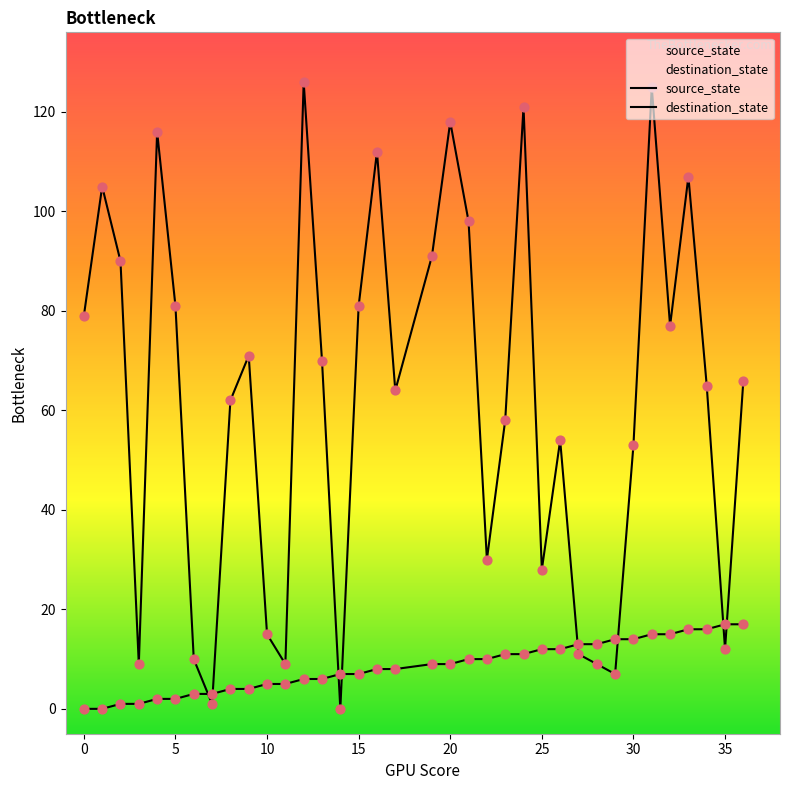

What is the total value across all series at 21?

108